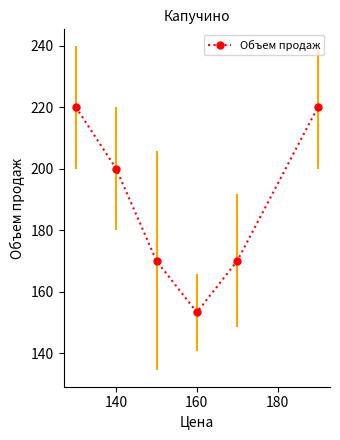

What is the sum of all values?

1133.3